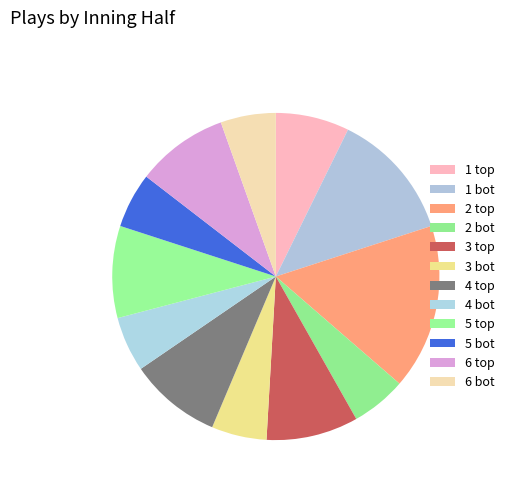

How many segments does this pie chart have?

12